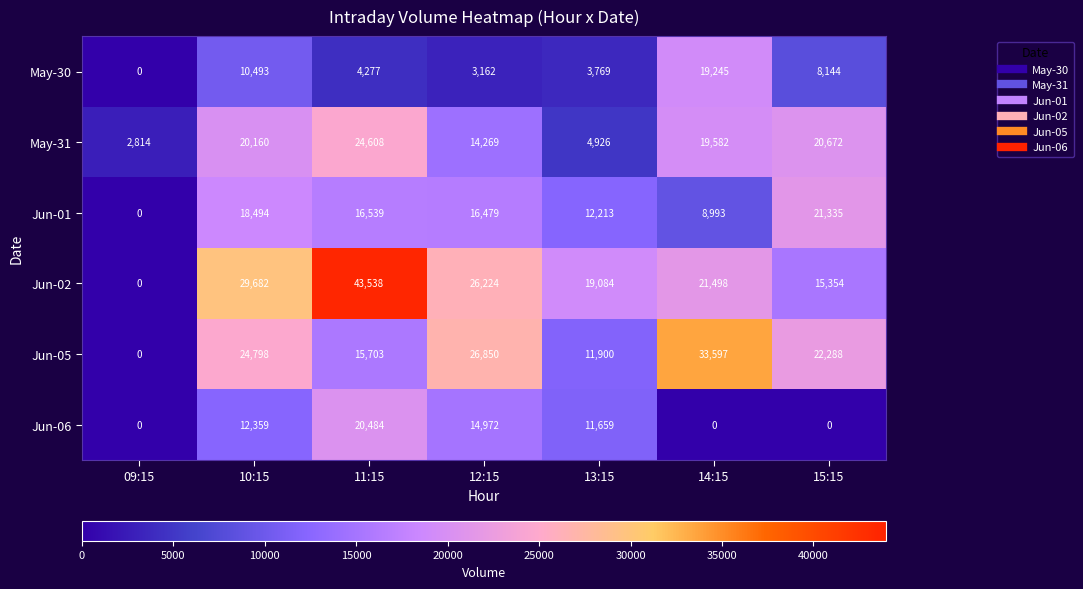

What is the maximum value for Jun-01?

21335